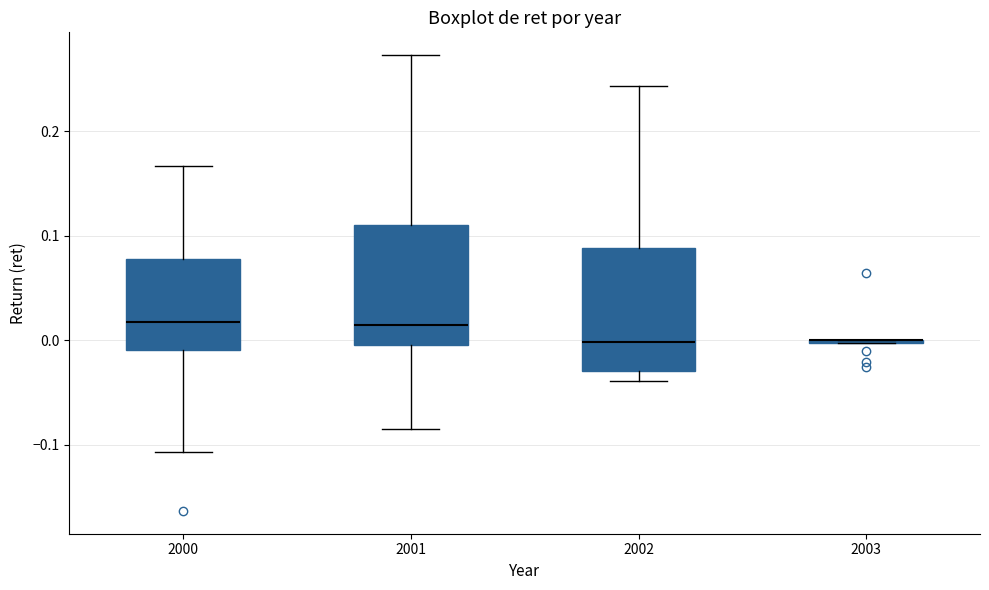

Reading left to right, read every box against the y-axis: the position of its median line, the range the box covers, and the ends of its whiskers. The values are not printed on the chart, so give them approximately, as read against the axis.

2000: median 0.02, box -0.01 to 0.08, whiskers -0.11 to 0.17
2001: median 0.01, box 0.00 to 0.11, whiskers -0.08 to 0.27
2002: median 0.00, box -0.03 to 0.09, whiskers -0.04 to 0.24
2003: box collapsed to a line at 0.00, whiskers 0.00 to 0.00